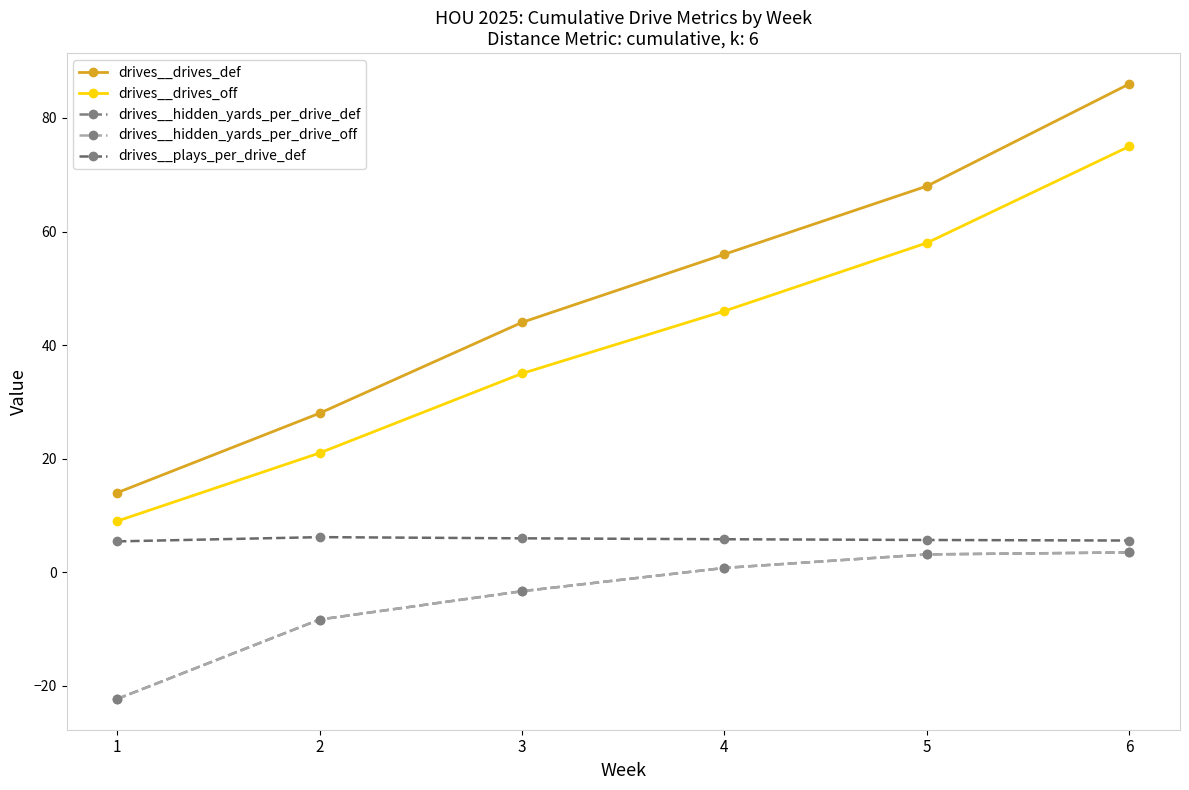

The drives__drives_off series shows 48.4 at 3. True or false?

False